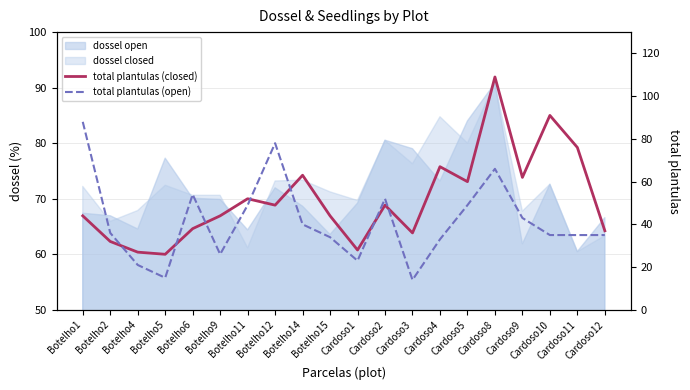

What is the difference between the total plantulas (open) values at Botelho14 and Botelho9?

14